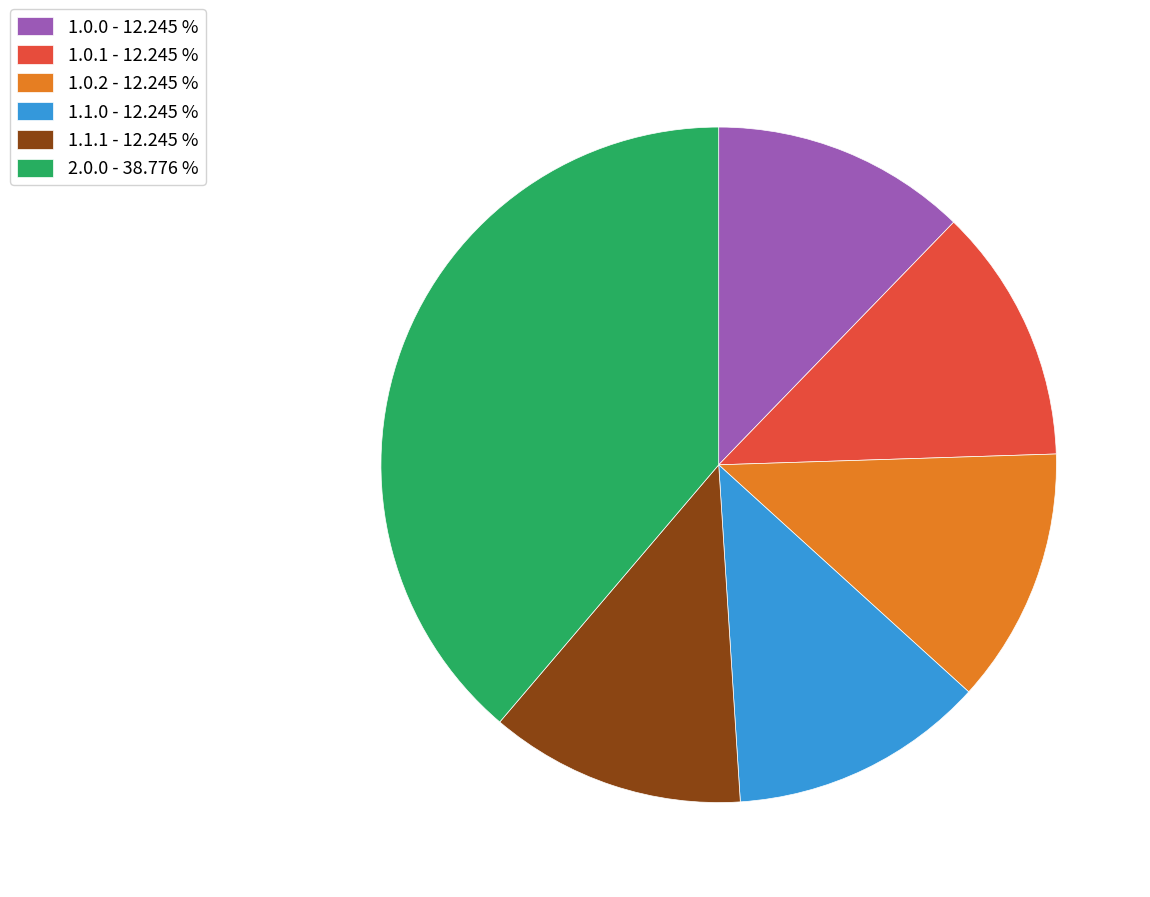

What is the ratio of the value at 1.1.0 to the value at 2.0.0?

0.3